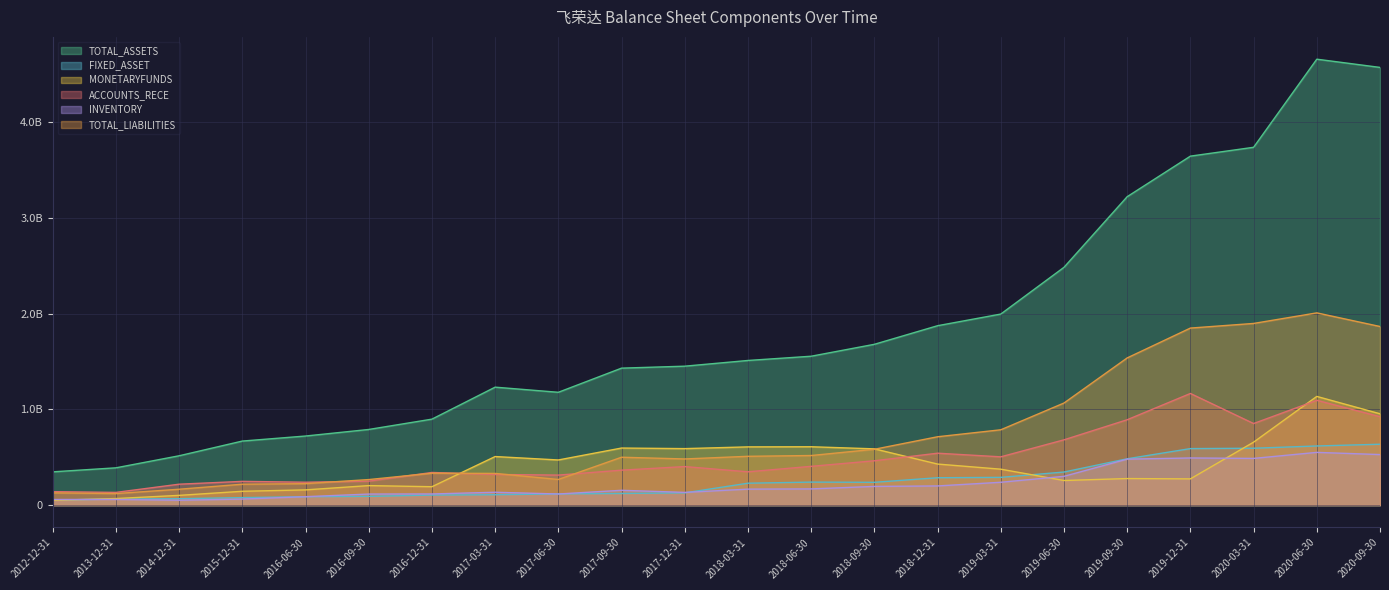

Is it true that INVENTORY equals 116478489.5 at 2016-12-31?

True